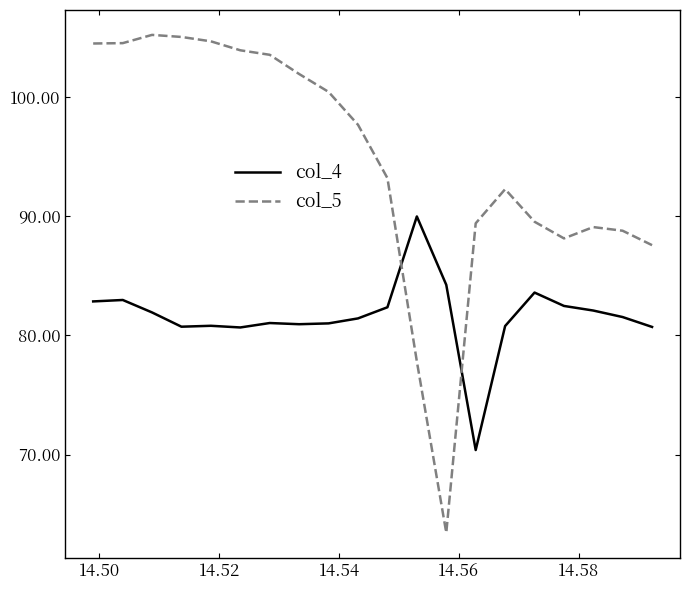

What is the difference between the maximum and minimum values in the col_4 series?

19.6